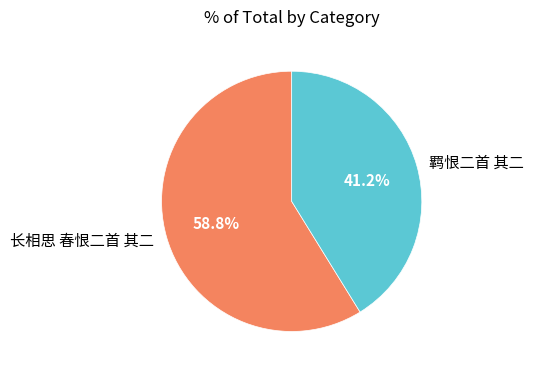

How many slices are in this pie chart?

2